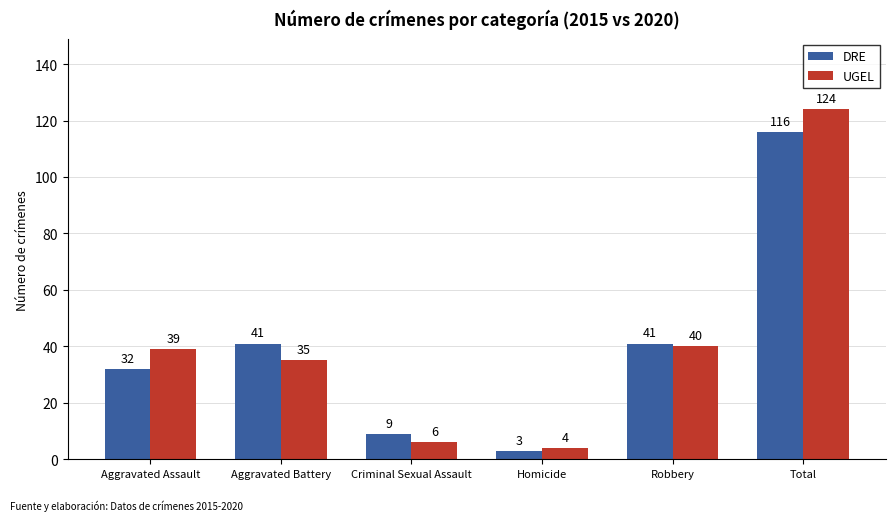

What is the difference between the second highest and second lowest values in the DRE series?

32